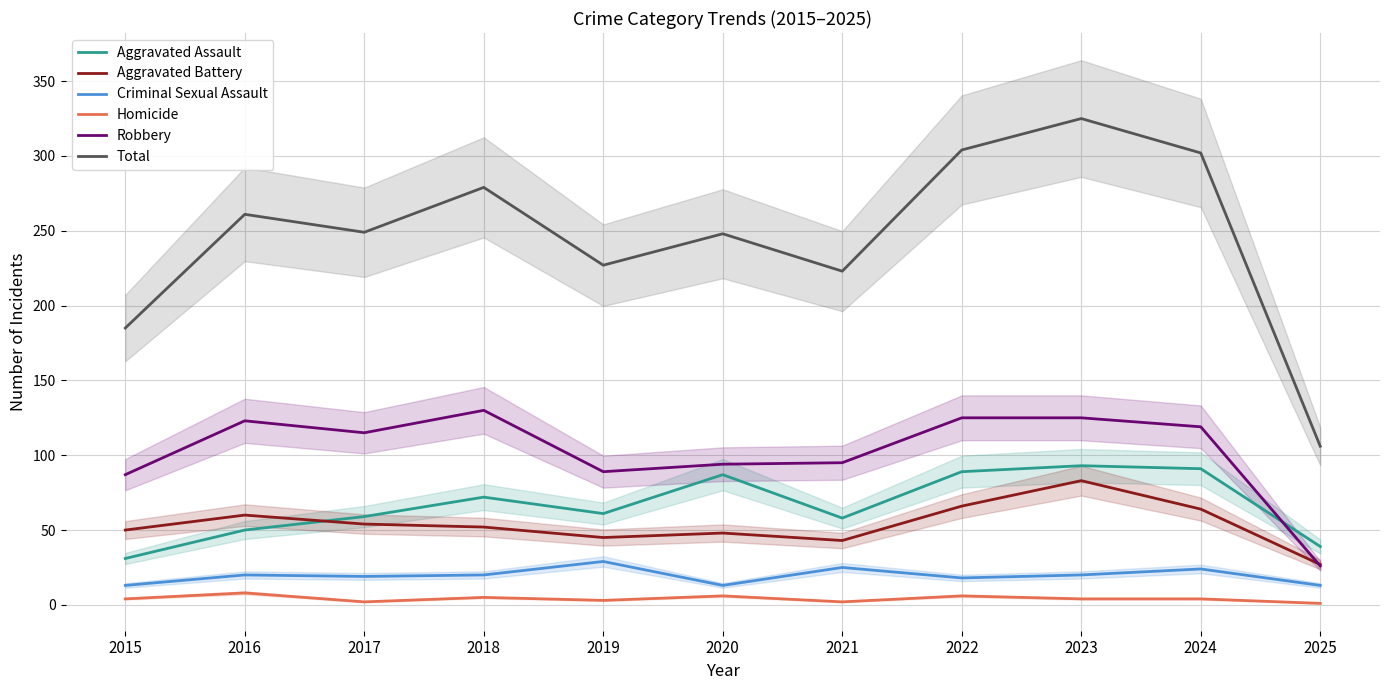

Is it true that Aggravated Battery equals 25 at 2021?

False